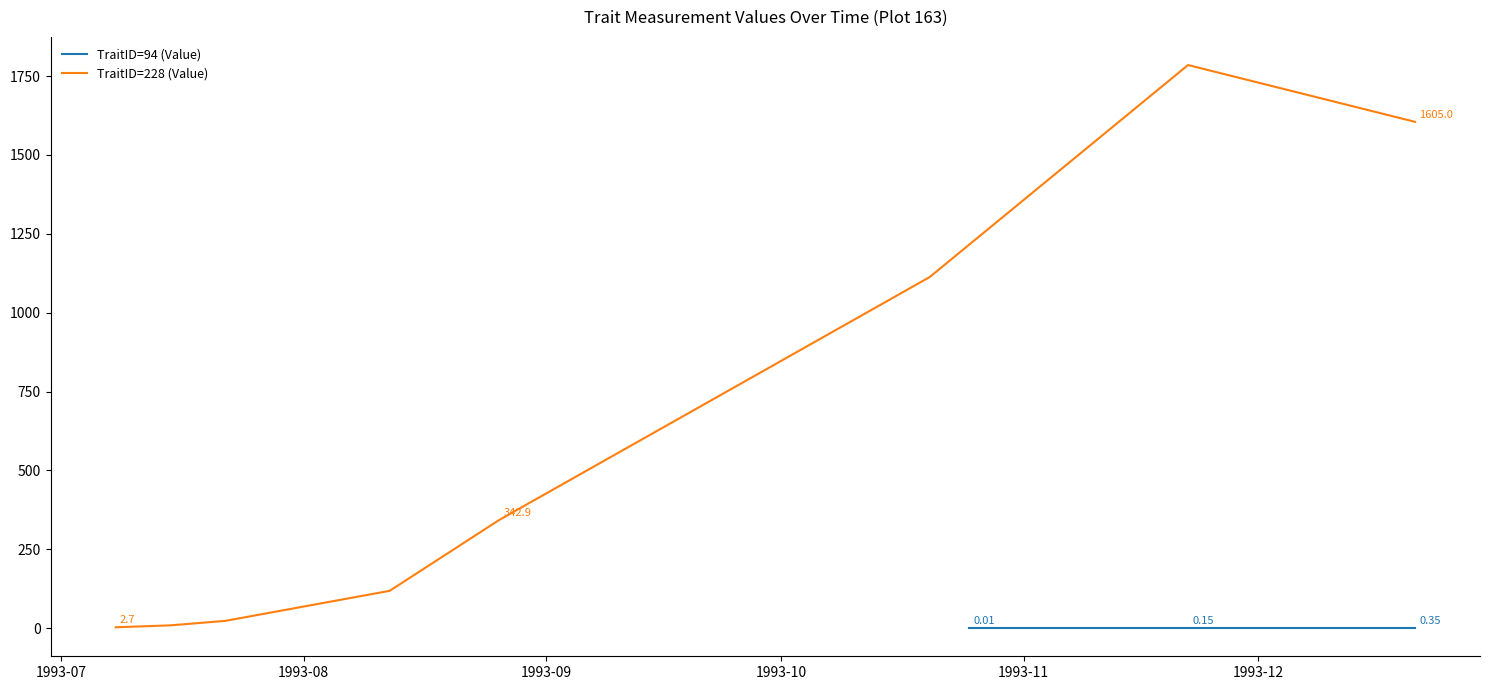

How many data points does each series have?

8